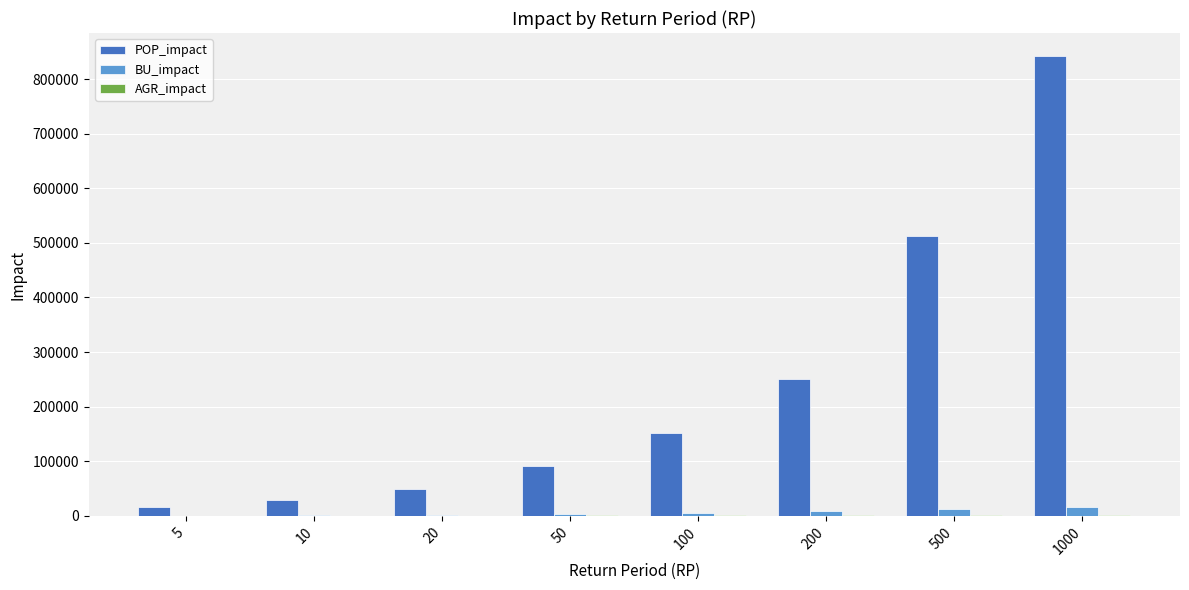

How many categories are shown in the chart?

8